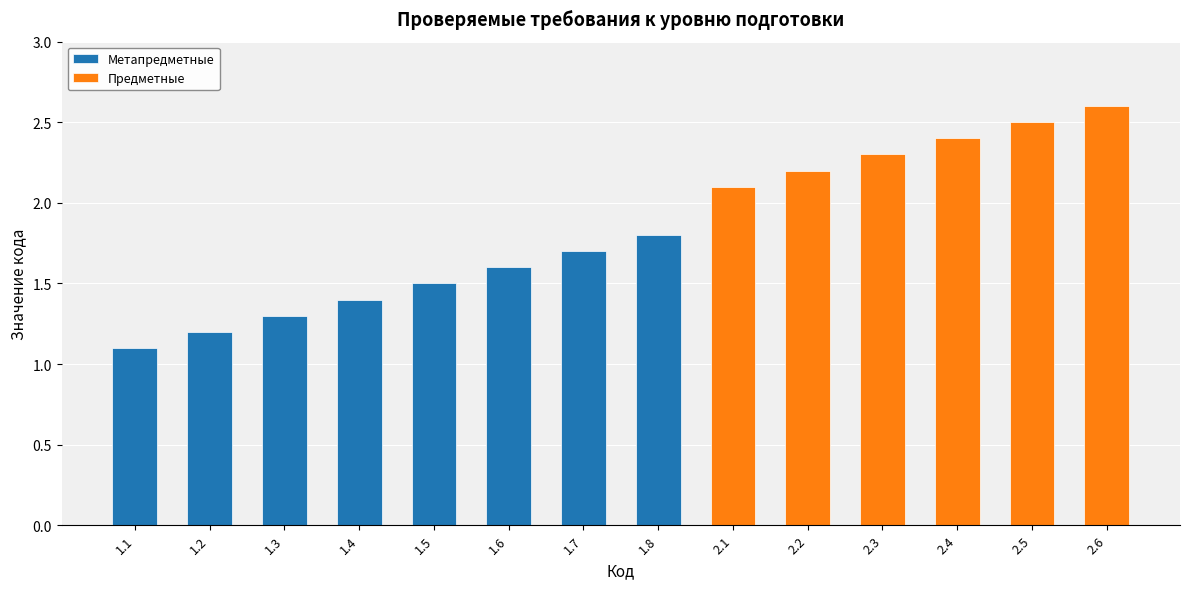

At which category is the sum across all series the highest?

2.6